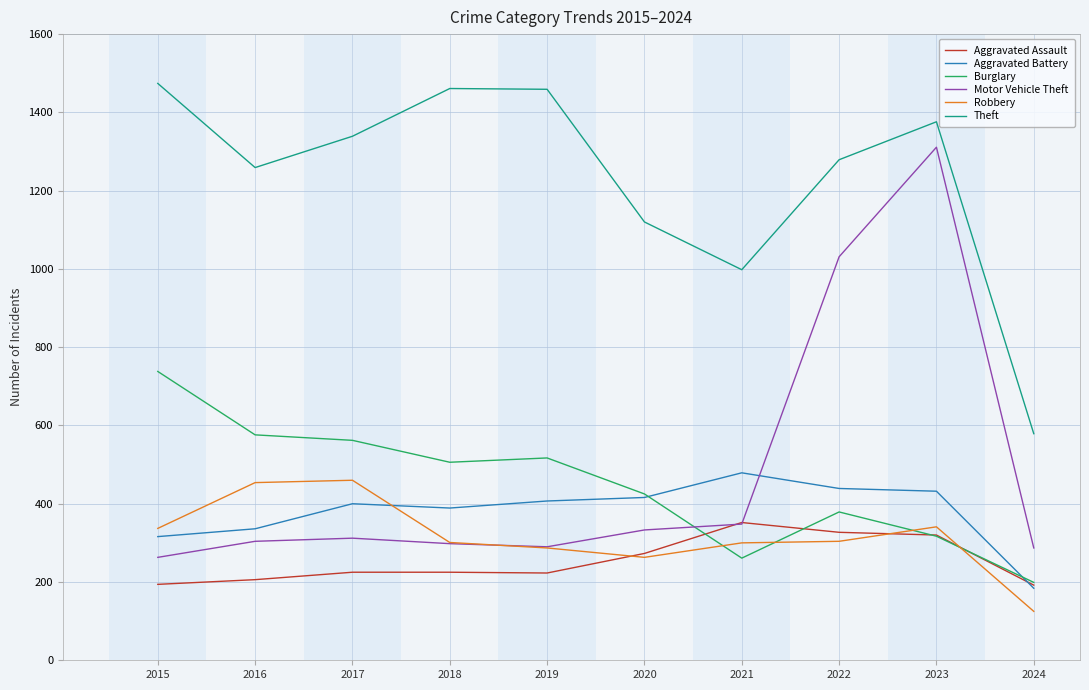

Rank the series by their maximum value, from highest to lowest.

Theft, Motor Vehicle Theft, Burglary, Aggravated Battery, Robbery, Aggravated Assault